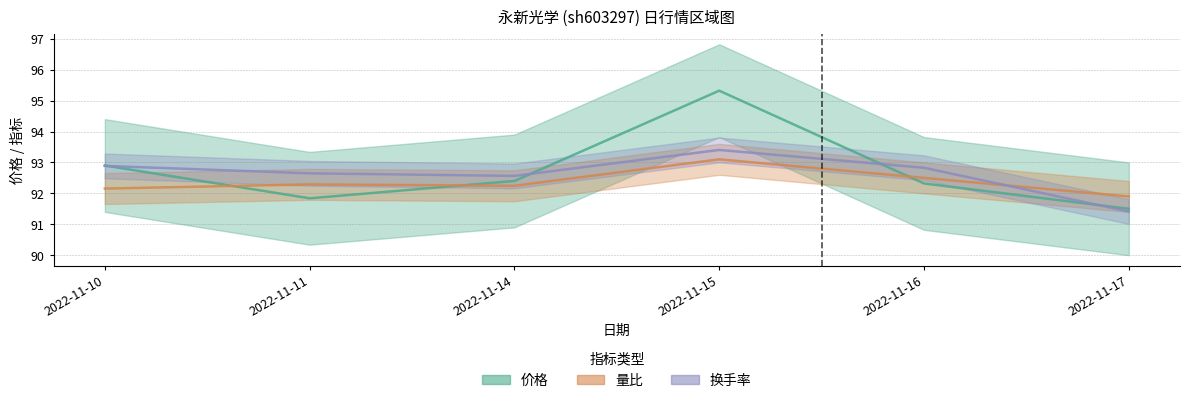

How many times do 换手率 and 量比 cross each other?

1